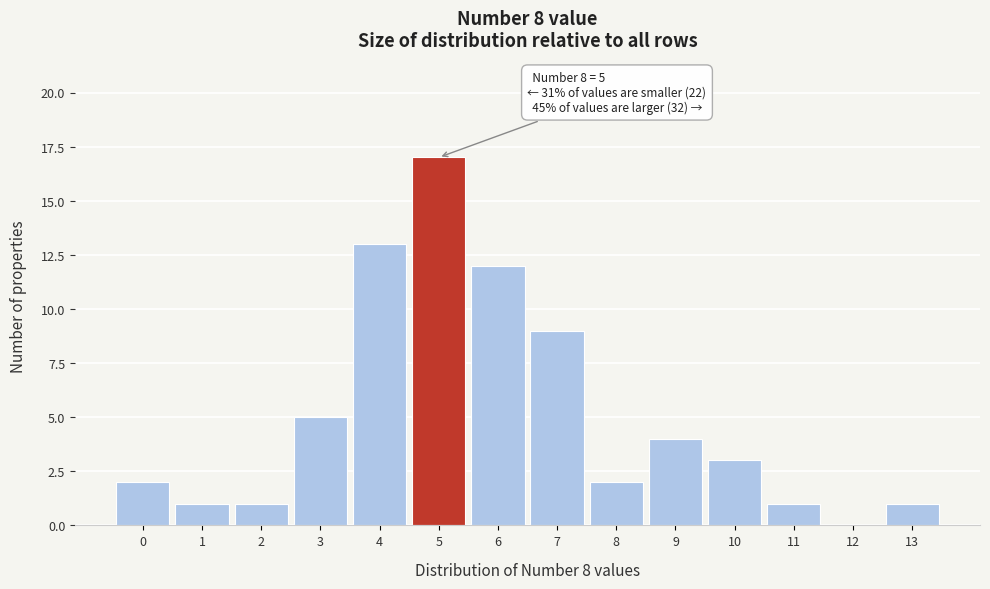

Which range on the x-axis has the tallest bar?

4.5 to 5.5